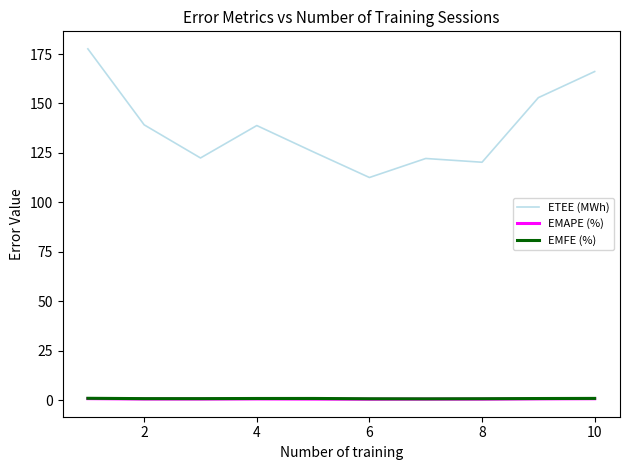

What is the difference between the maximum and minimum values in the EMAPE (%) series?

0.3